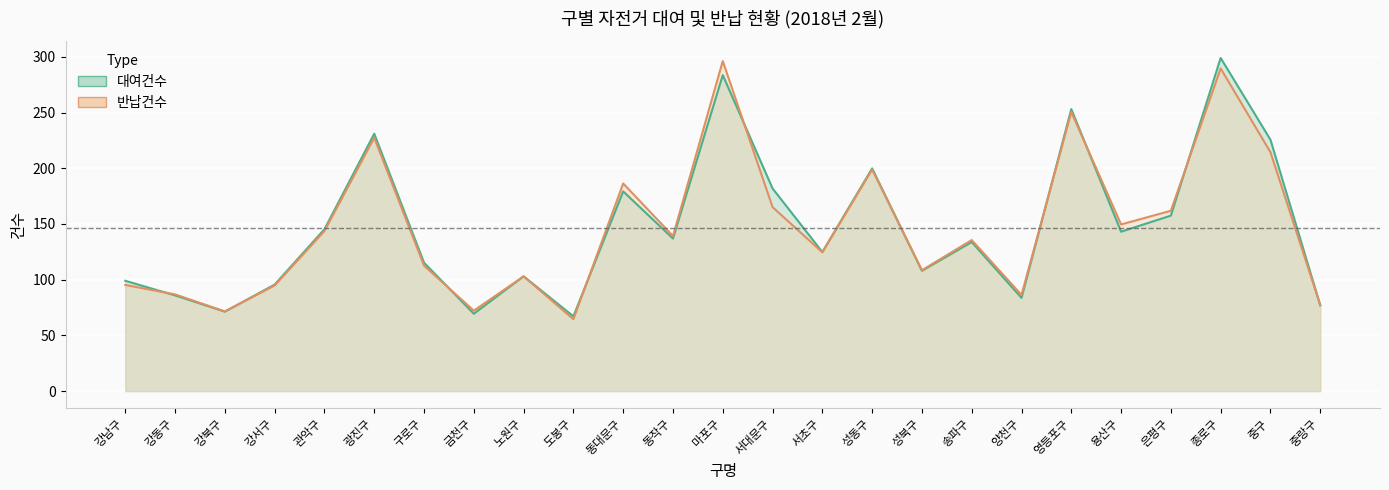

At 강남구, list the series in order from largest to smallest.

대여건수, 반납건수